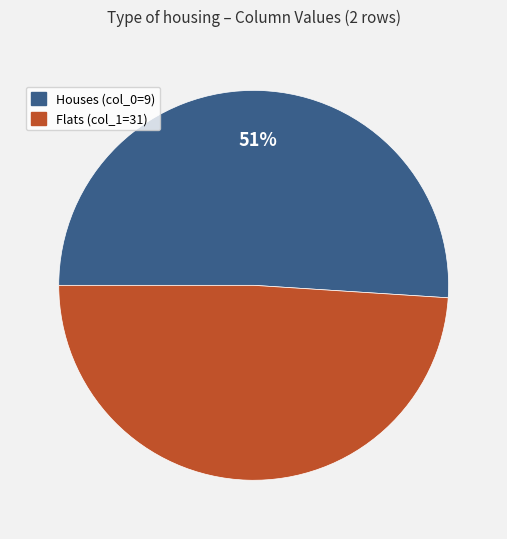

To the nearest percent, what is the difference between the largest and smallest slice percentages?

2%